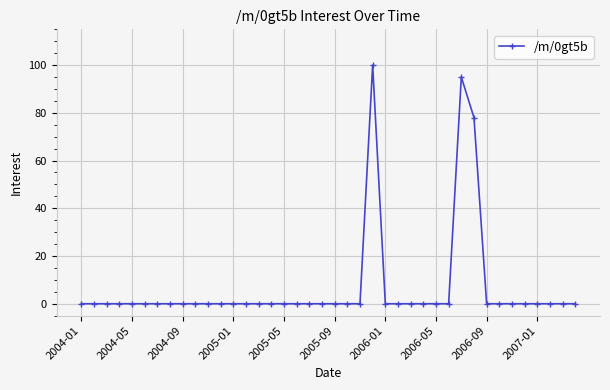

Reading left to right, transcribe all the data shown in this chart.

0	0	0	0	0	0	0	0	0	0	0	0	0	0	0	0	0	0	0	0	0	0	0	100	0	0	0	0	0	0	95	78	0	0	0	0	0	0	0	0